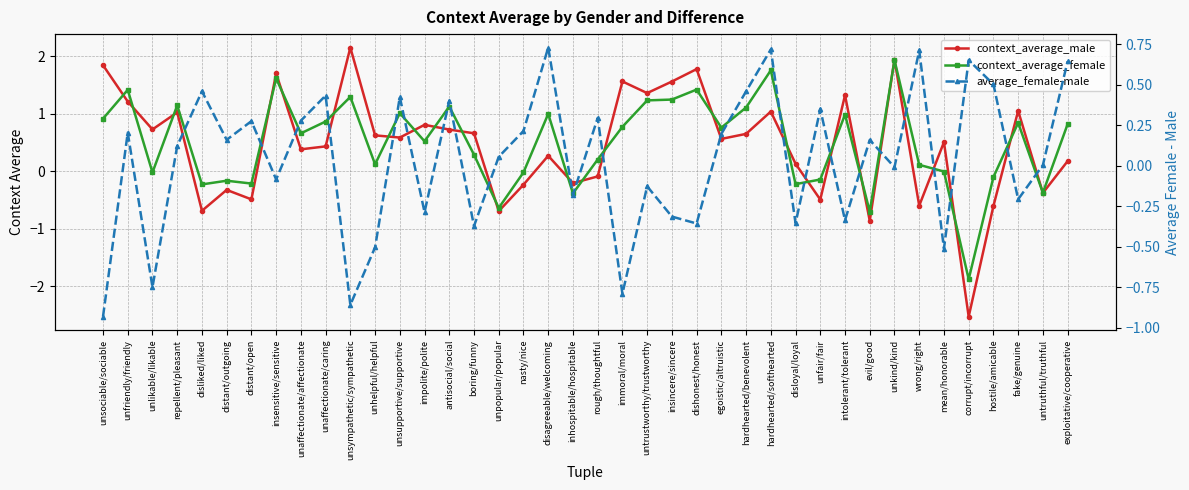

At which category does average_female-male reach its first local valley?

unlikable/likable